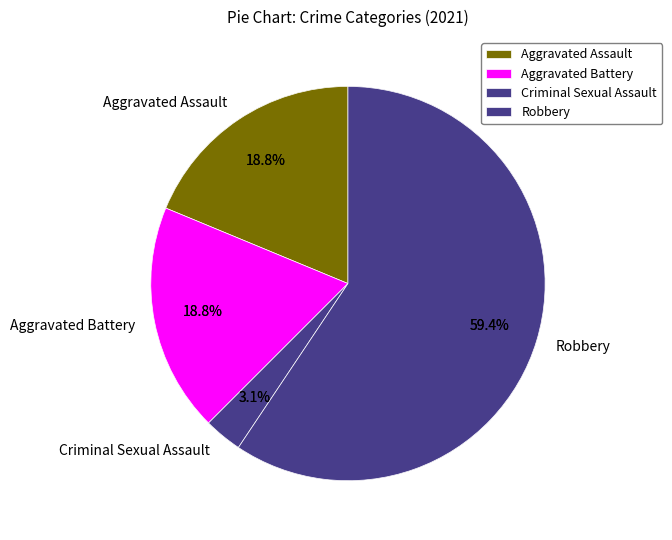

Do Criminal Sexual Assault and Robbery together represent more than half of the pie?

Yes